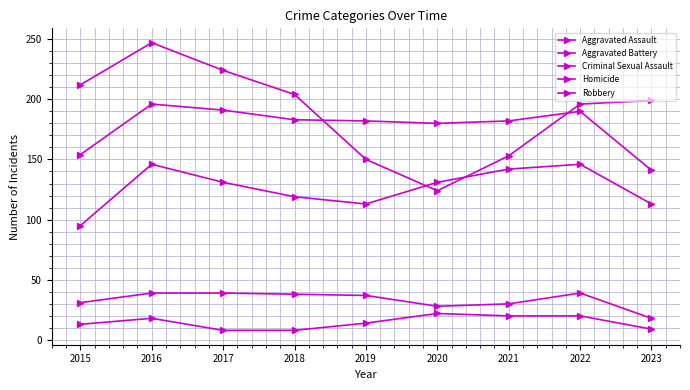

Does the chart have visible grid lines?

Yes